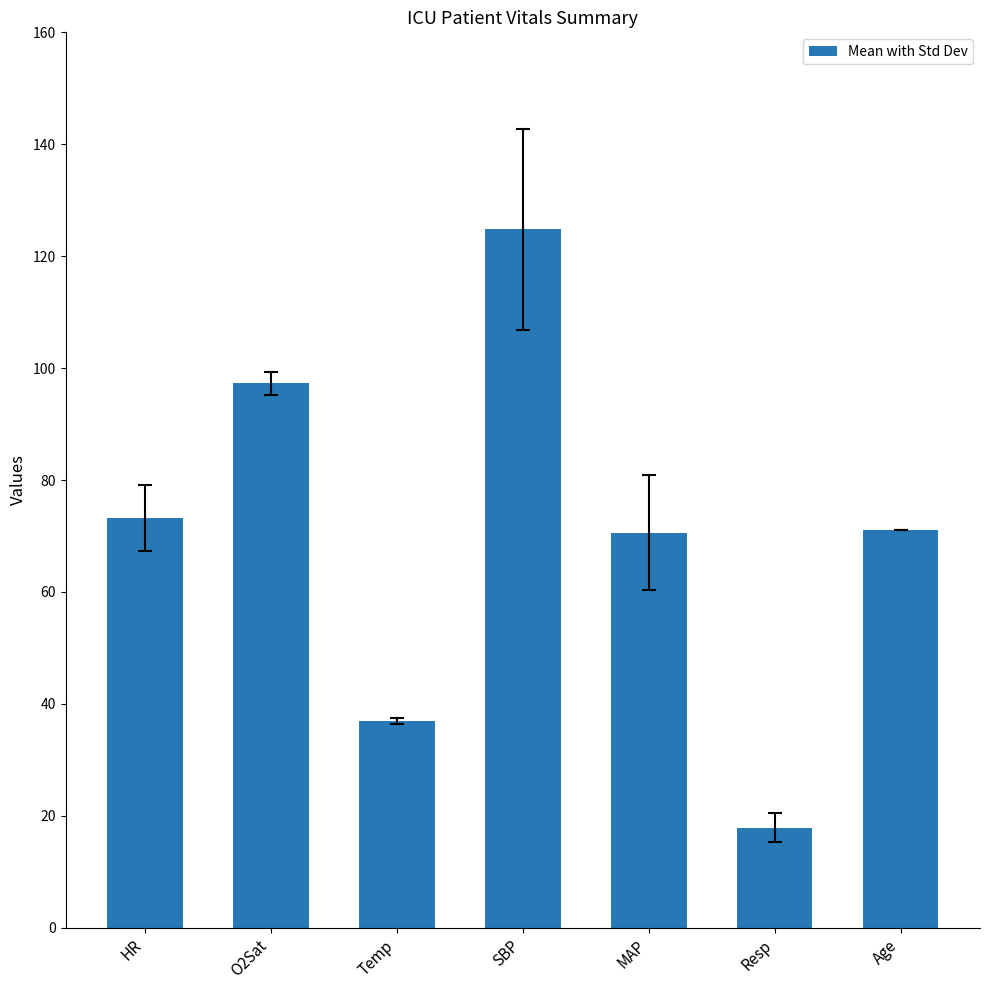

Is it true that the value at Temp is 37.0?

True